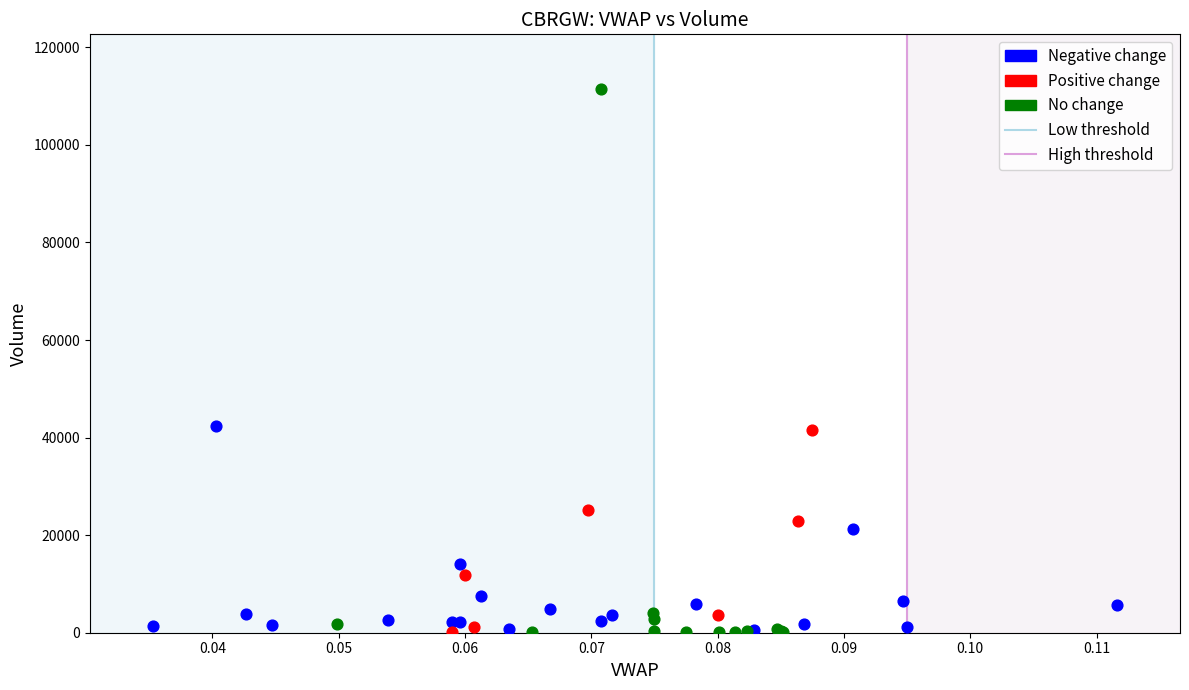

Which series has the widest spread of Y values?

No change